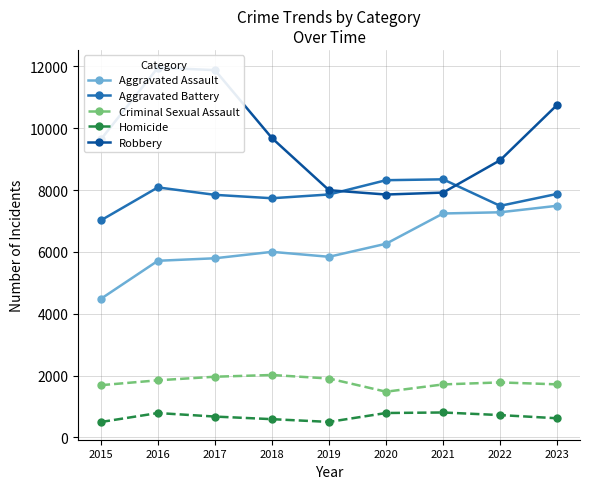

At which label does Robbery reach its peak?

2016